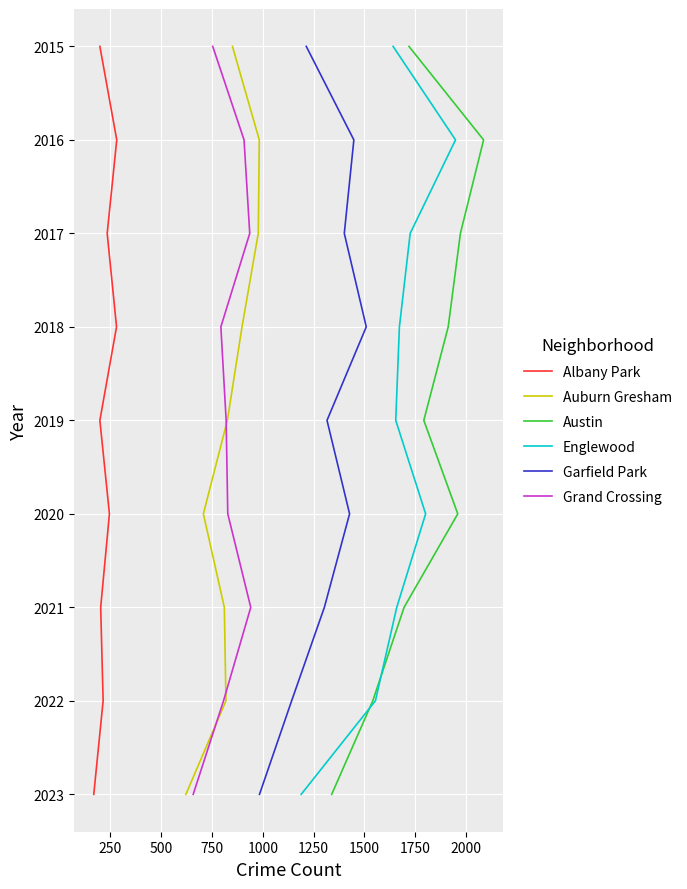

Between 250 and 500, which series saw the biggest shift?

Albany Park